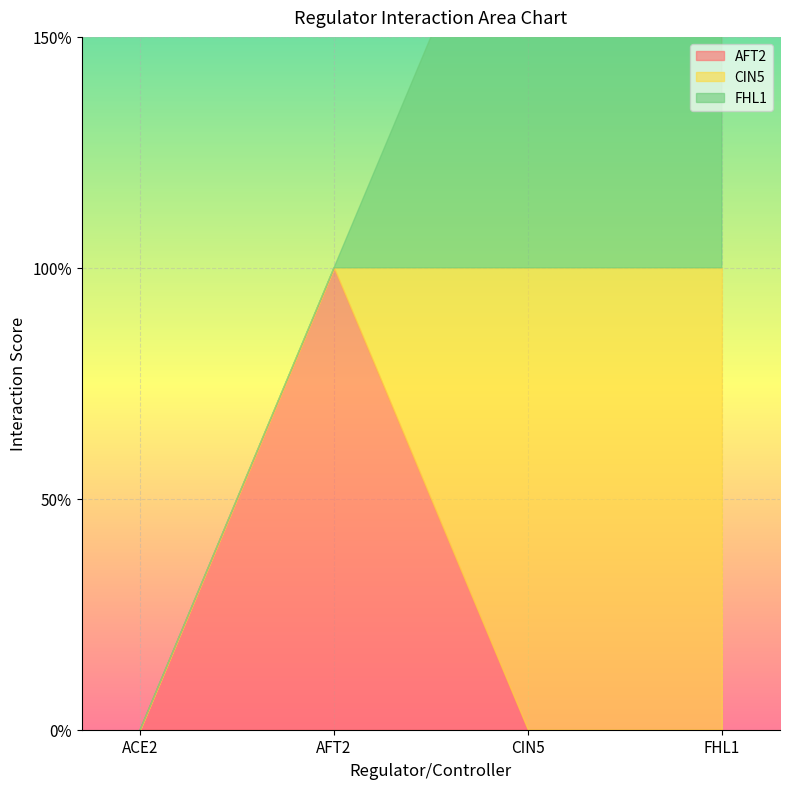

How many lines are shown in the chart?

3